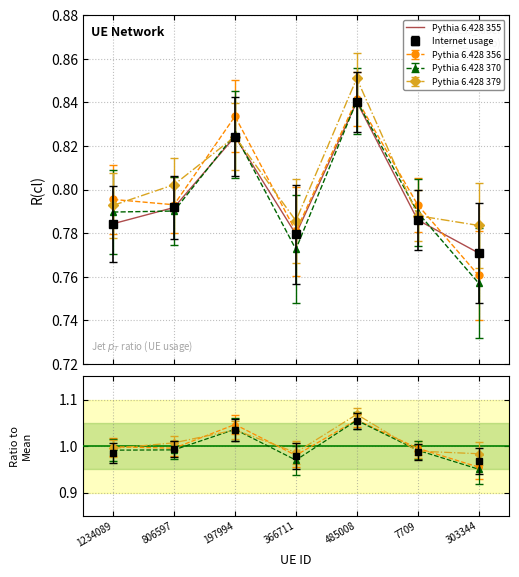

Reading right to left, transcribe all the data shown in this chart.

303344=0.8	7709=0.8	485008=0.8	366711=0.8	197994=0.8	806597=0.8	1234089=0.8